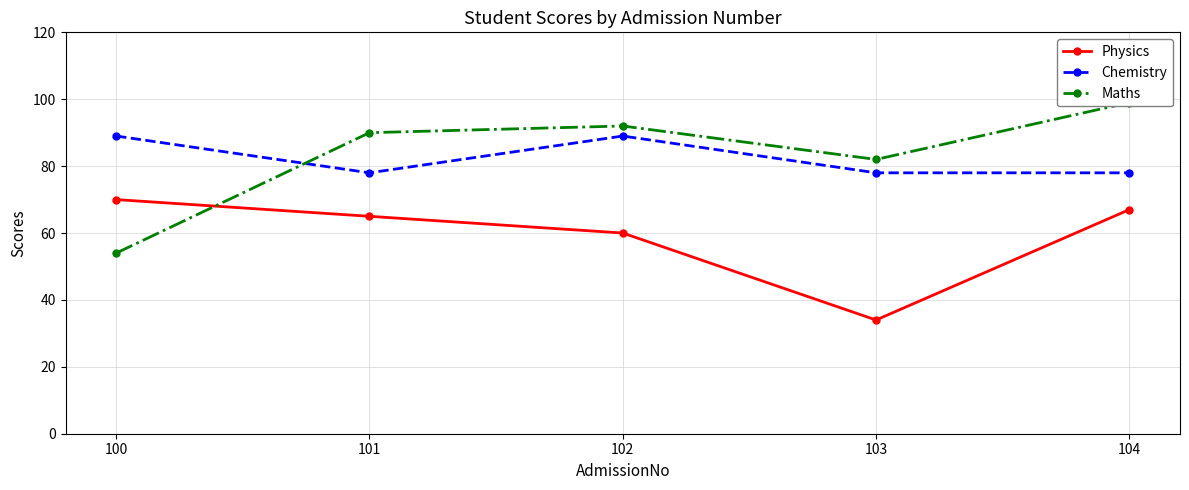

True or false: Physics and Maths cross at least once.

True